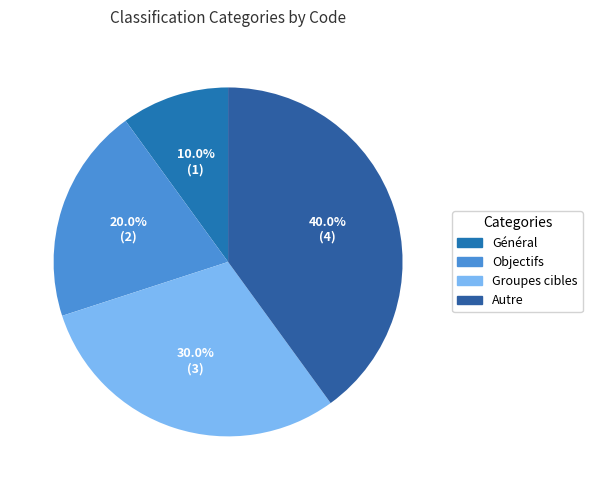

Count the number of slices in the pie.

4